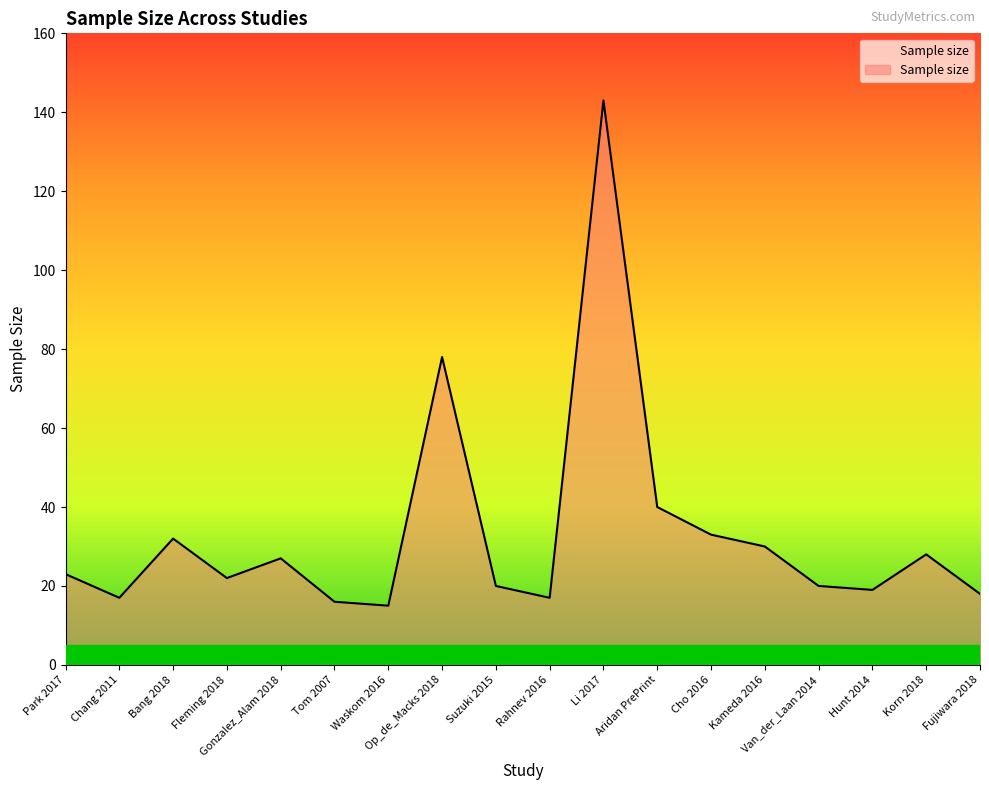

Which category has the highest value across all series?

Li 2017